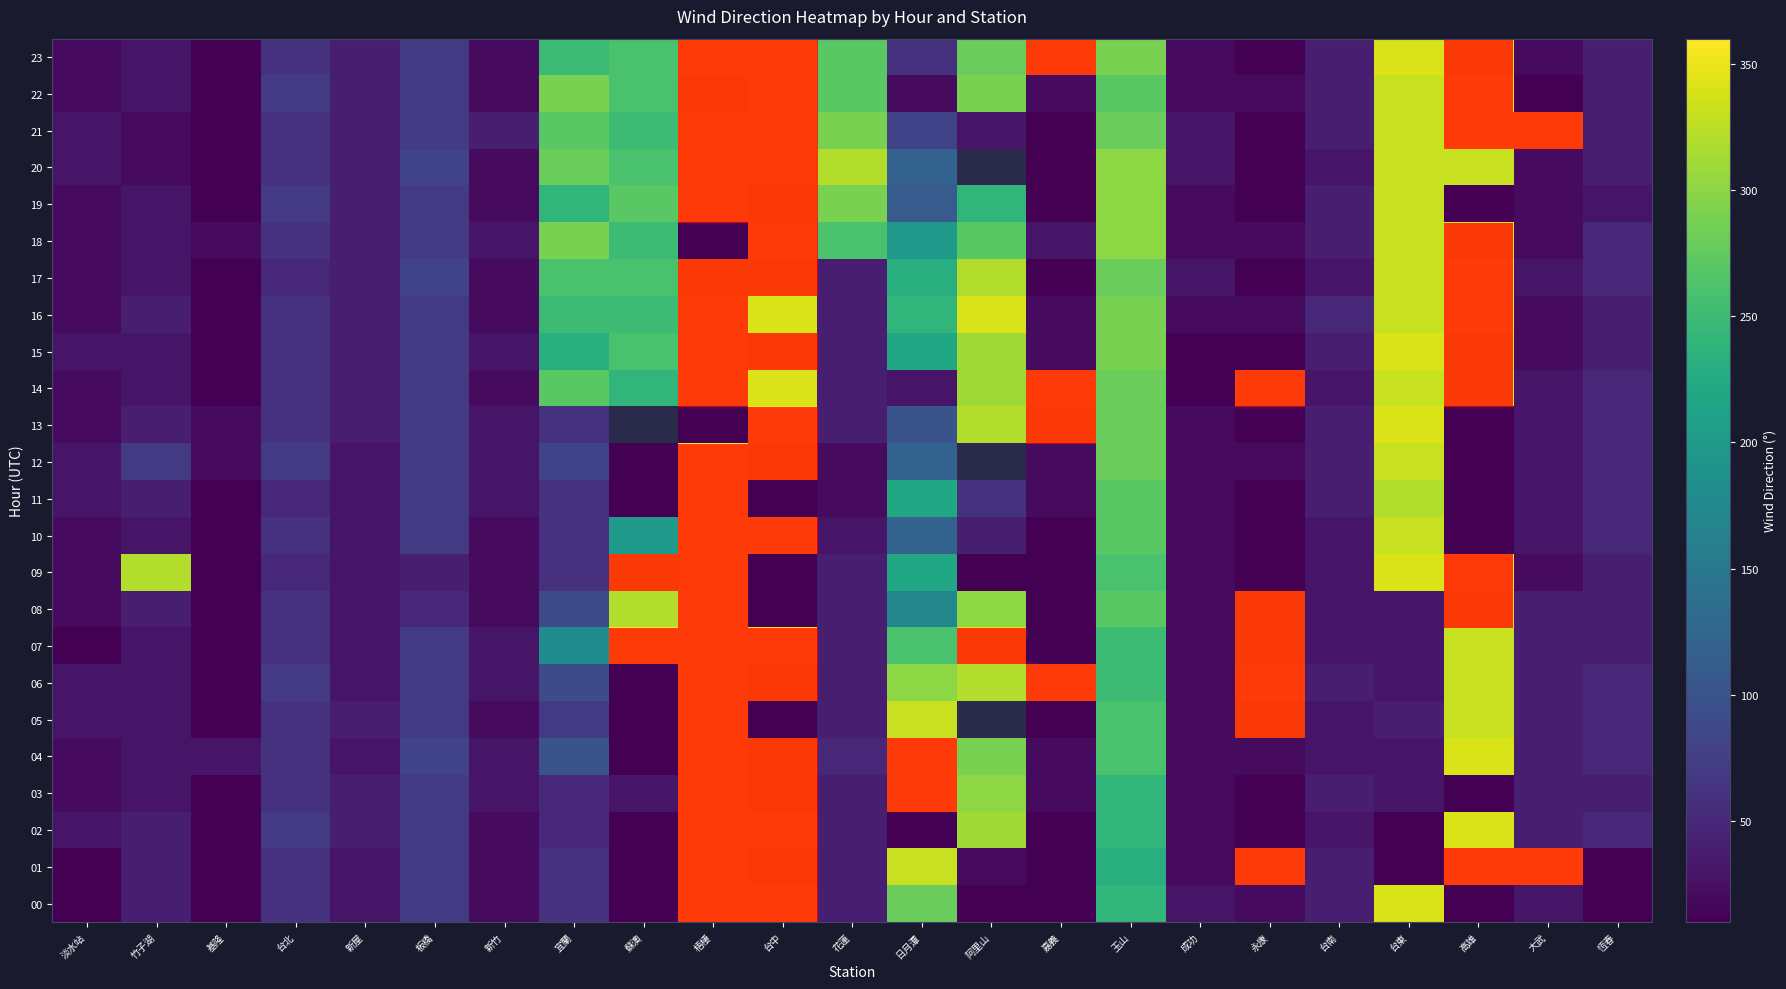

Where does the 19 series first go above 40?

台北